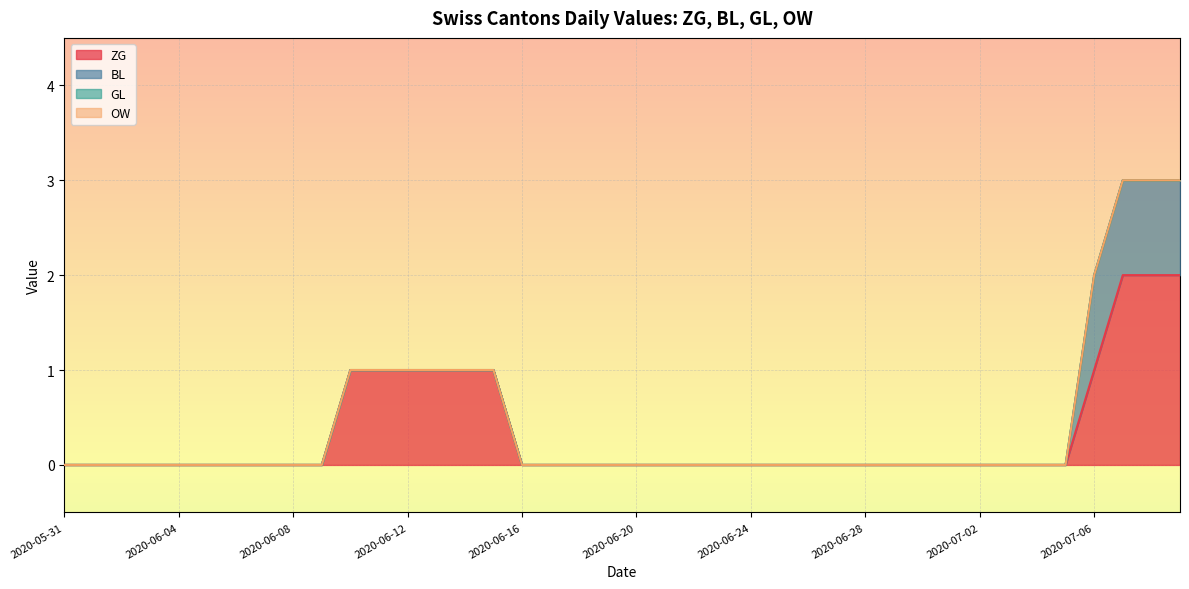

True or false: ZG and BL cross at least once.

False